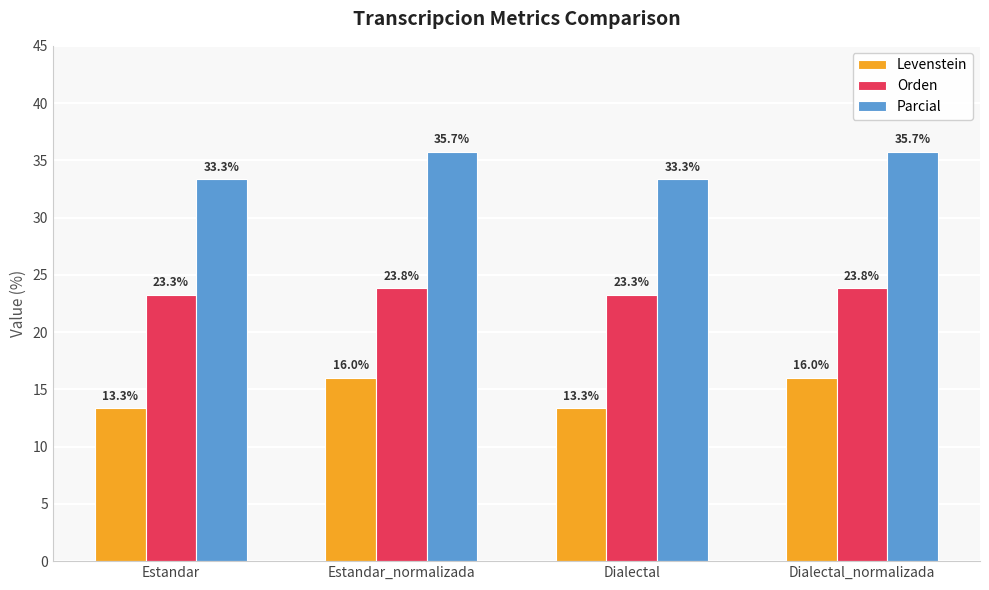

What is the sum of all Parcial values?

138.1